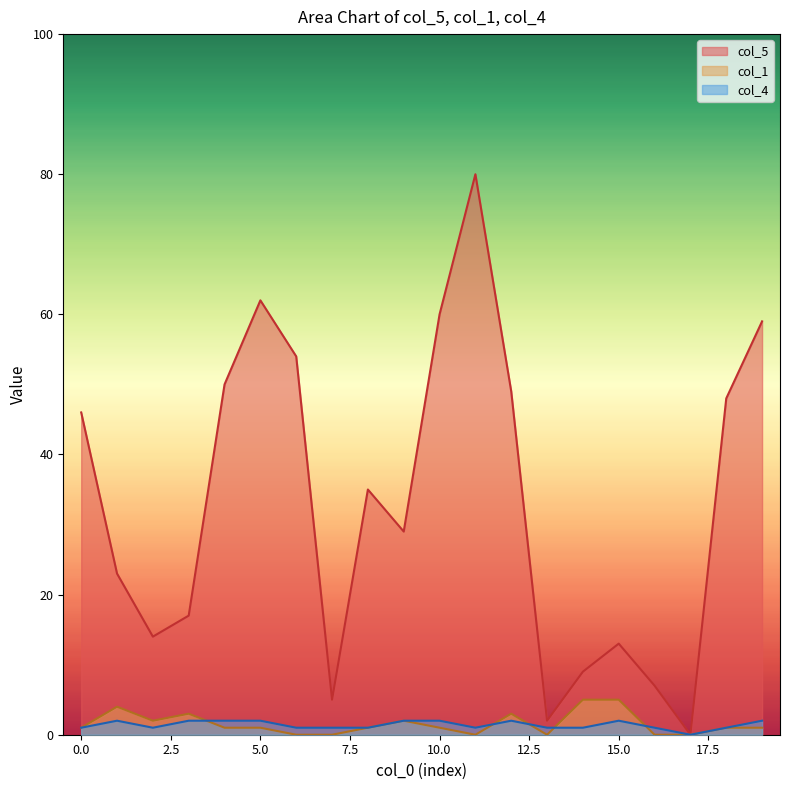

Read the col_5 value at 15.0, to the nearest 5.

15